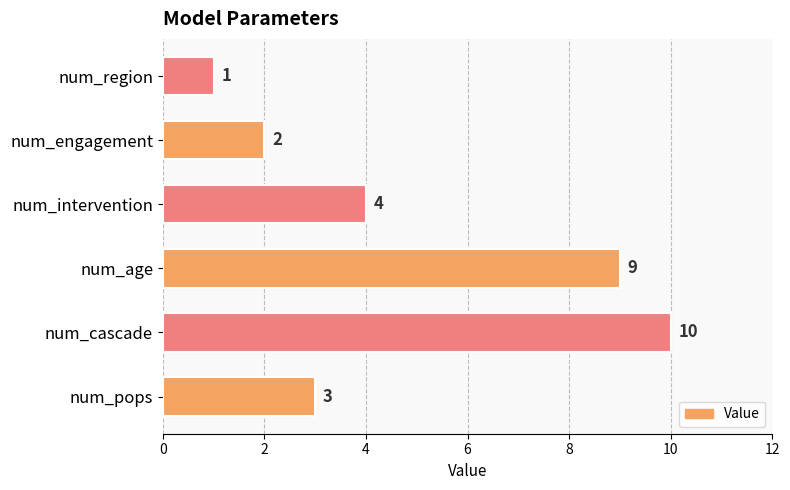

Rank the categories by value from highest to lowest.

num_cascade, num_age, num_intervention, num_pops, num_engagement, num_region